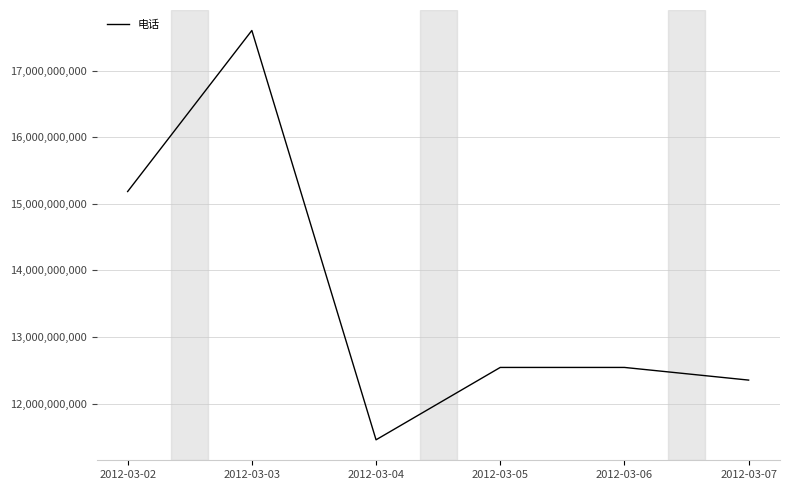

True or false: the data shows 17600696479 at 2012-03-03.

True